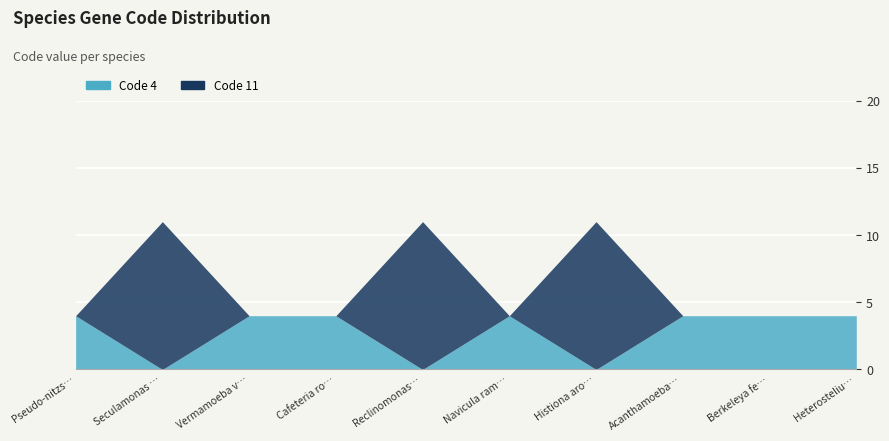

Reading left to right, list all the values displayed in this chart.

Code 4: Pseudo-nitzschia cuspidata=4	Seculamonas ecuadoriensis=0	Vermamoeba vermiformis=4	Cafeteria roenbergensis=4	Reclinomonas americana=0	Navicula ramosissima=4	Histiona aroides=0	Acanthamoeba castellanii=4	Berkeleya fennica=4	Heterostelium pallidum=4
Code 11: Pseudo-nitzschia cuspidata=0	Seculamonas ecuadoriensis=11	Vermamoeba vermiformis=0	Cafeteria roenbergensis=0	Reclinomonas americana=11	Navicula ramosissima=0	Histiona aroides=11	Acanthamoeba castellanii=0	Berkeleya fennica=0	Heterostelium pallidum=0